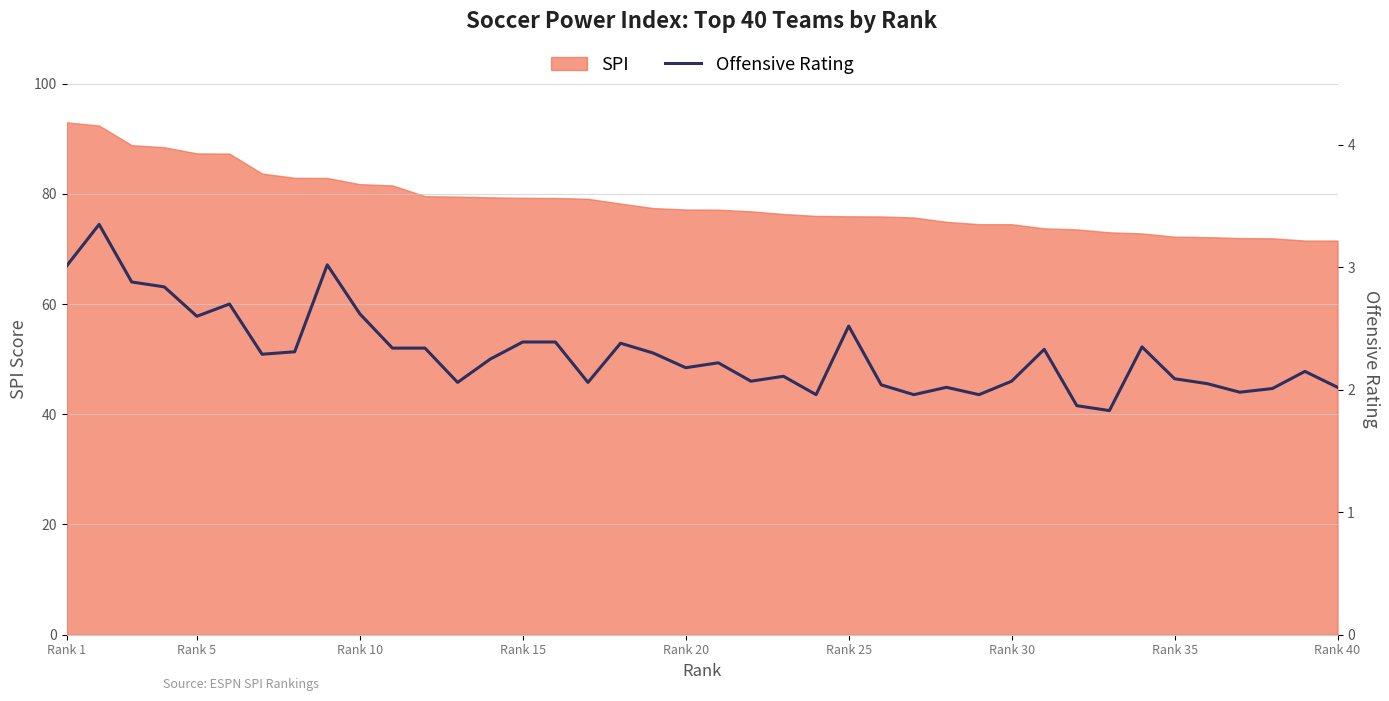

Is it true that SPI equals 72.2 at Rank 35?

True